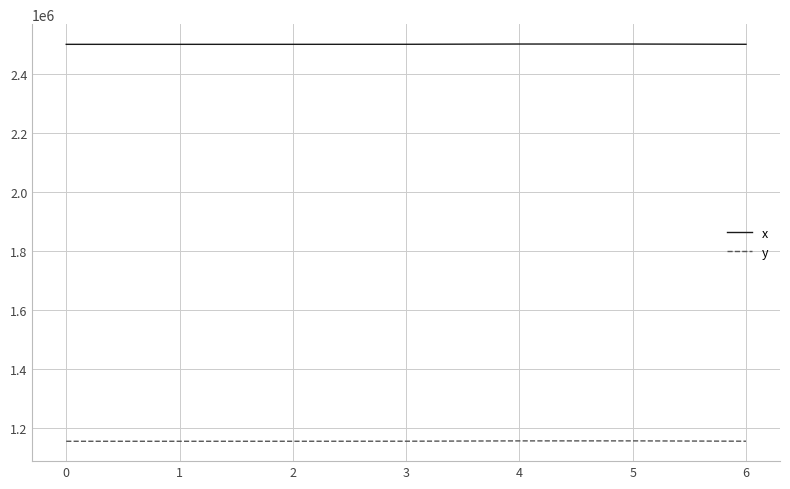

True or false: y and x cross at least once.

False